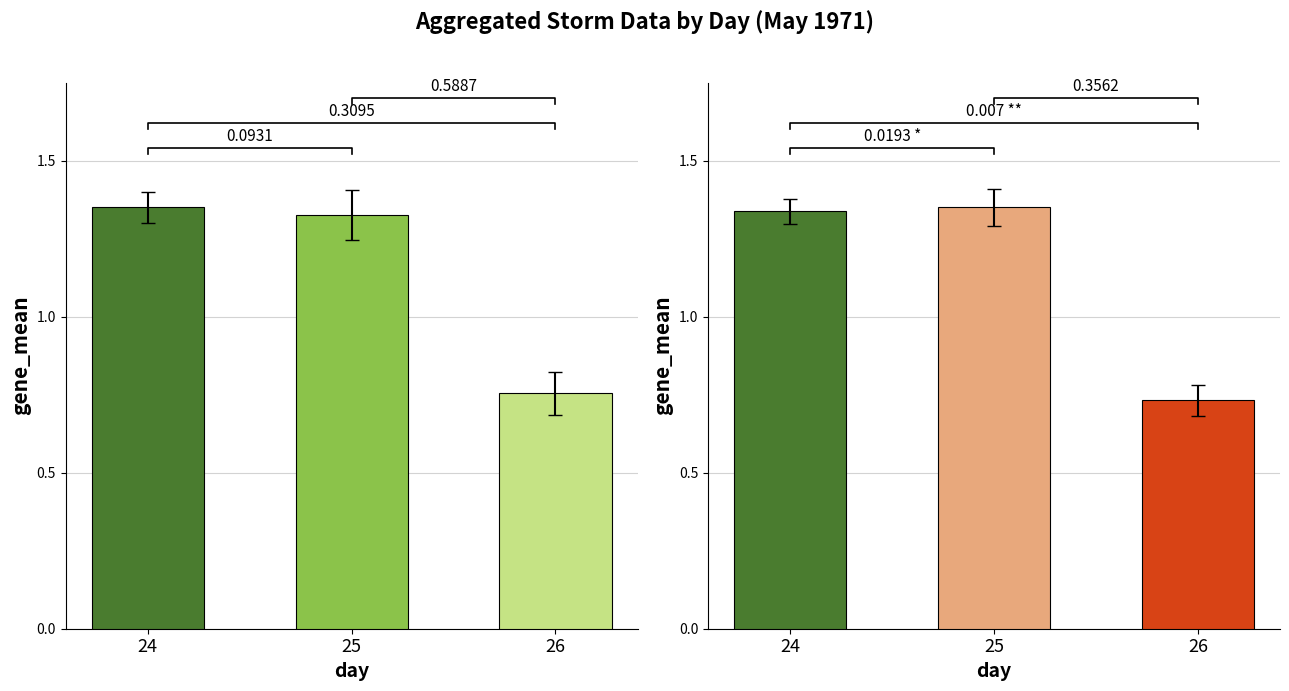

What is the difference between the area values at 25 and 26?

0.6